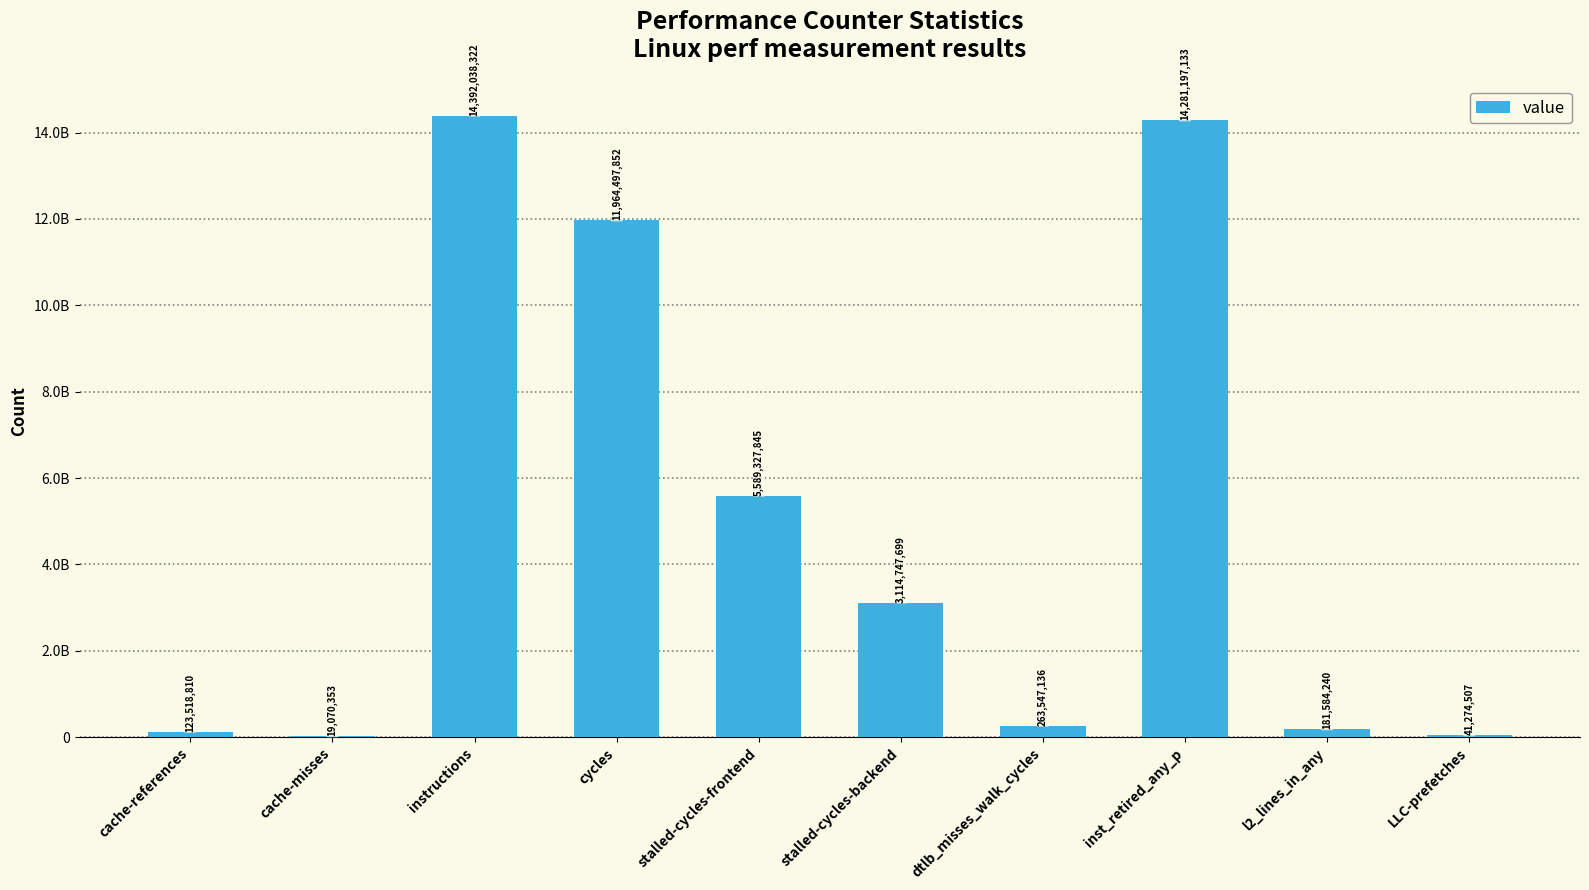

What is the difference between the second highest and minimum values?

14262126780